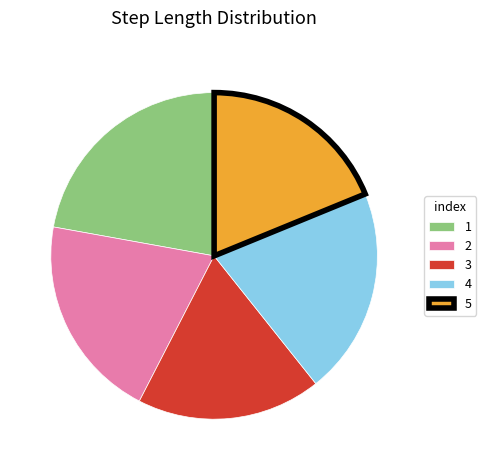

Do 1 and 3 together represent more than half of the pie?

No